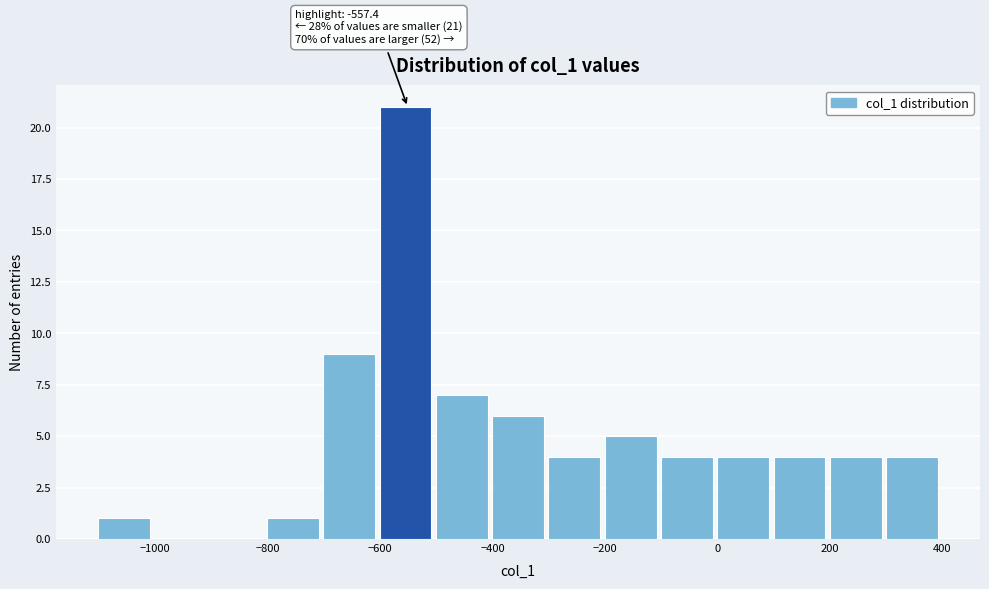

Over which range of the x-axis is the bar tallest?

-600 to -500